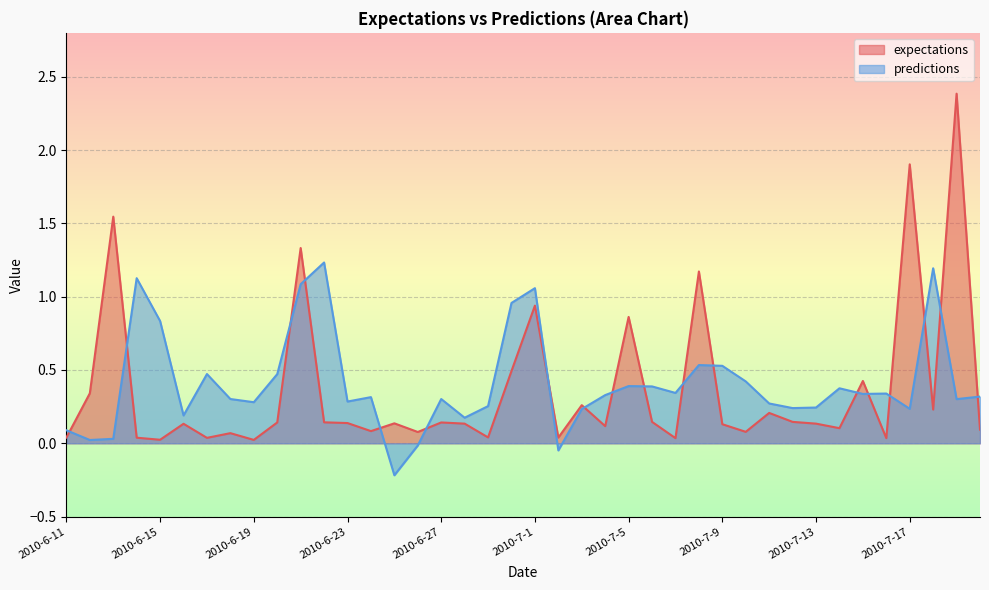

List the series in order of their overall mean, highest first.

predictions, expectations